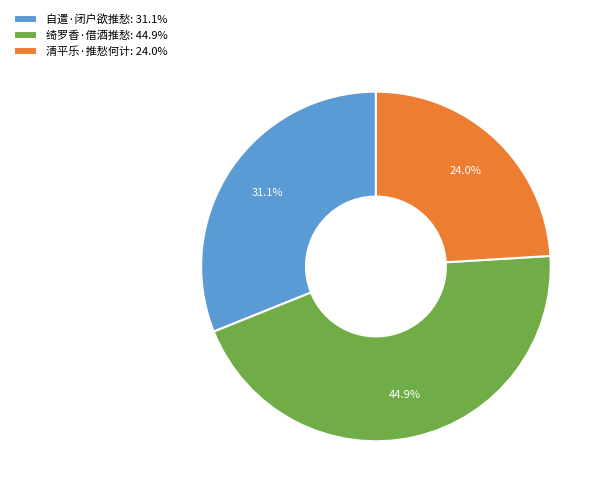

How many slices are in this pie chart?

3